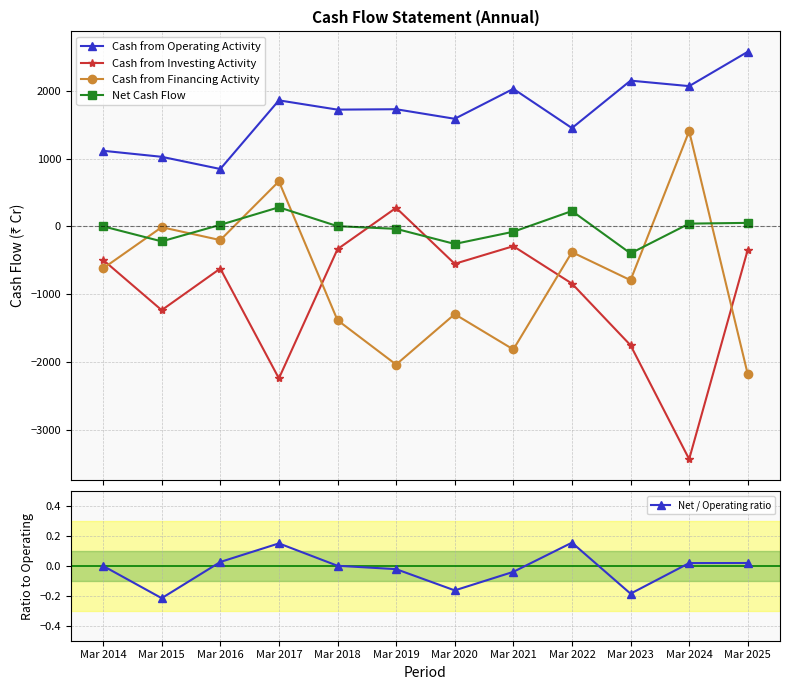

Where is Cash from Operating Activity nearest to the value 1712?

Mar 2018